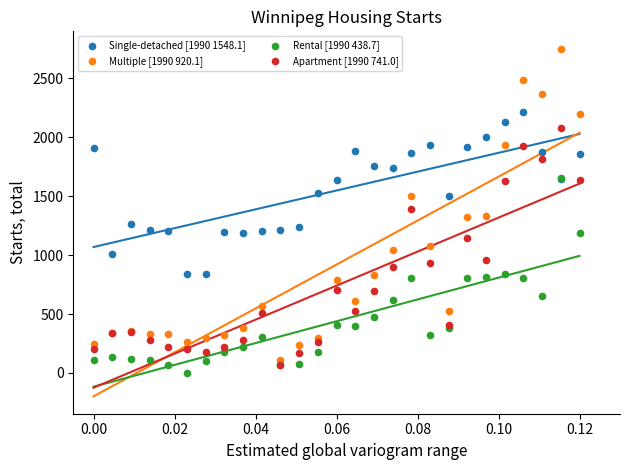

What are all the series names shown in the legend?

Single-detached [1990 1548.1], Multiple [1990 920.1], Rental [1990 438.7], Apartment [1990 741.0]